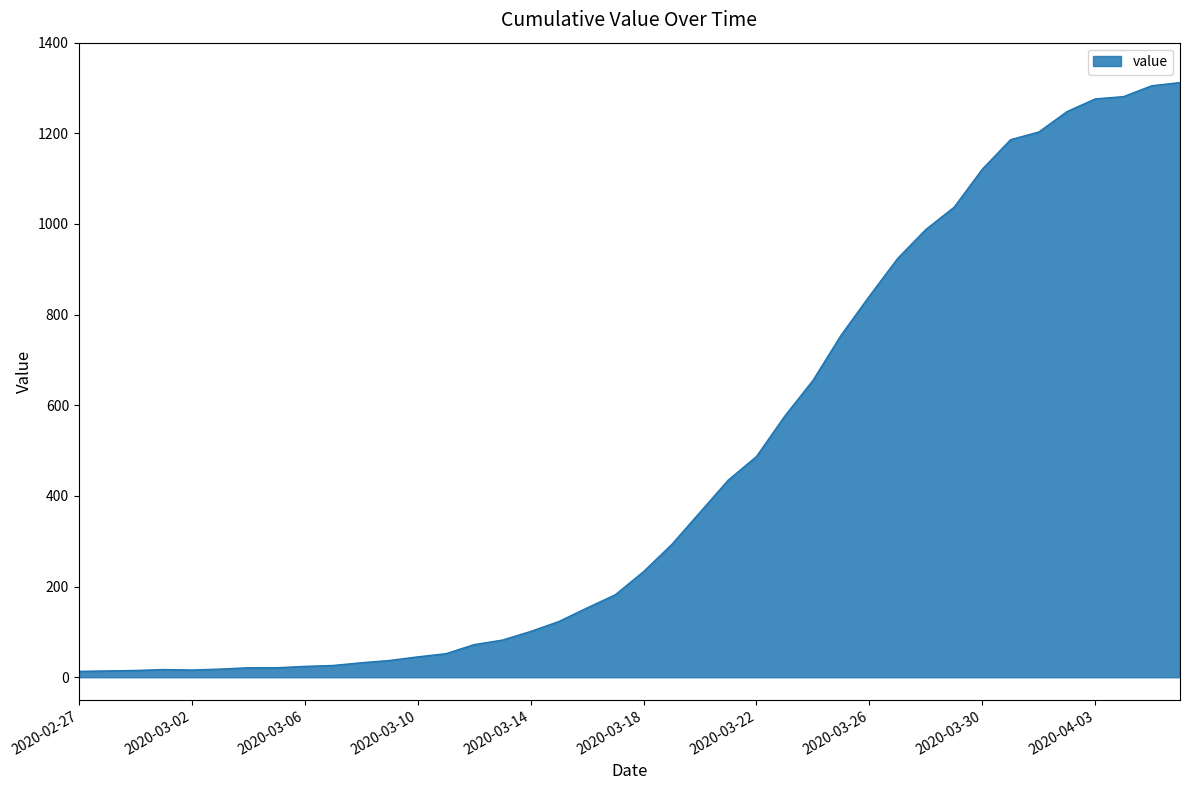

Count the number of categories in the chart.

40